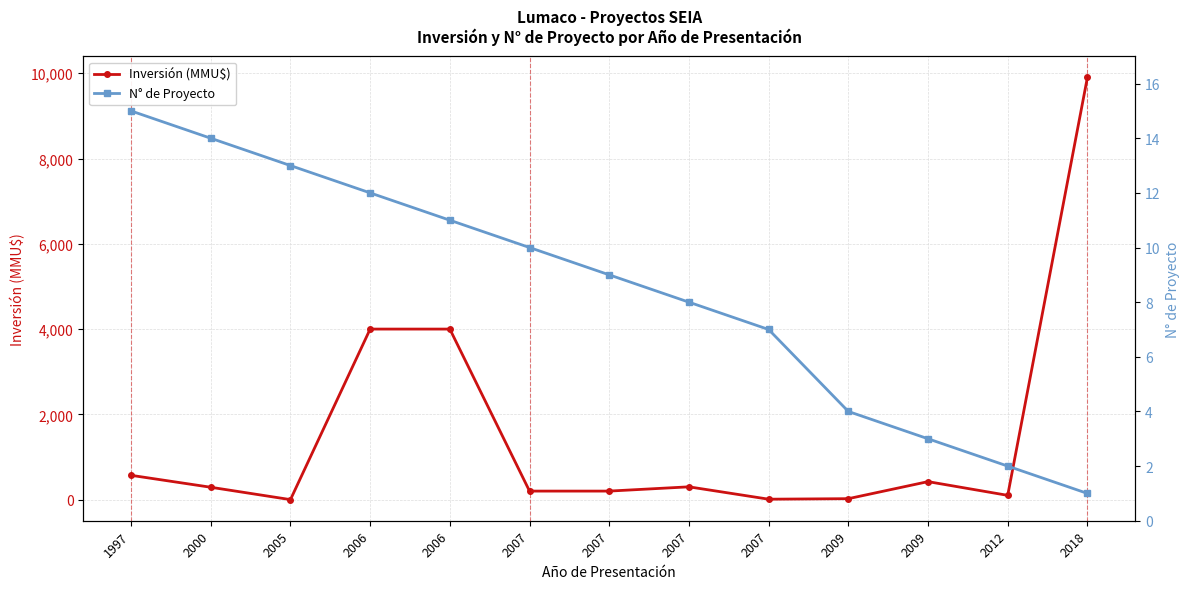

After their last crossing, which series has the higher values: N° de Proyecto or Inversión (MMU$)?

Inversión (MMU$)